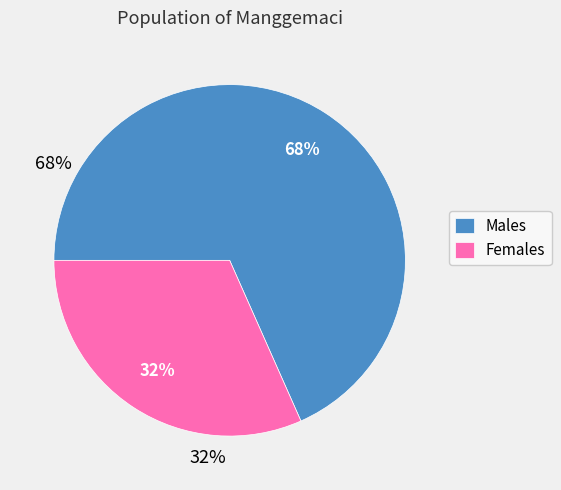

Which category accounts for the majority?

Males